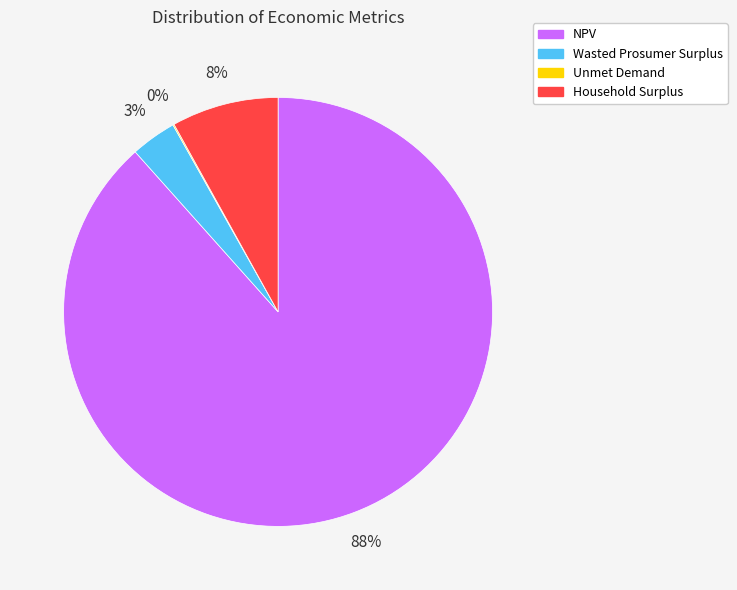

Which category has the biggest portion of the pie?

NPV